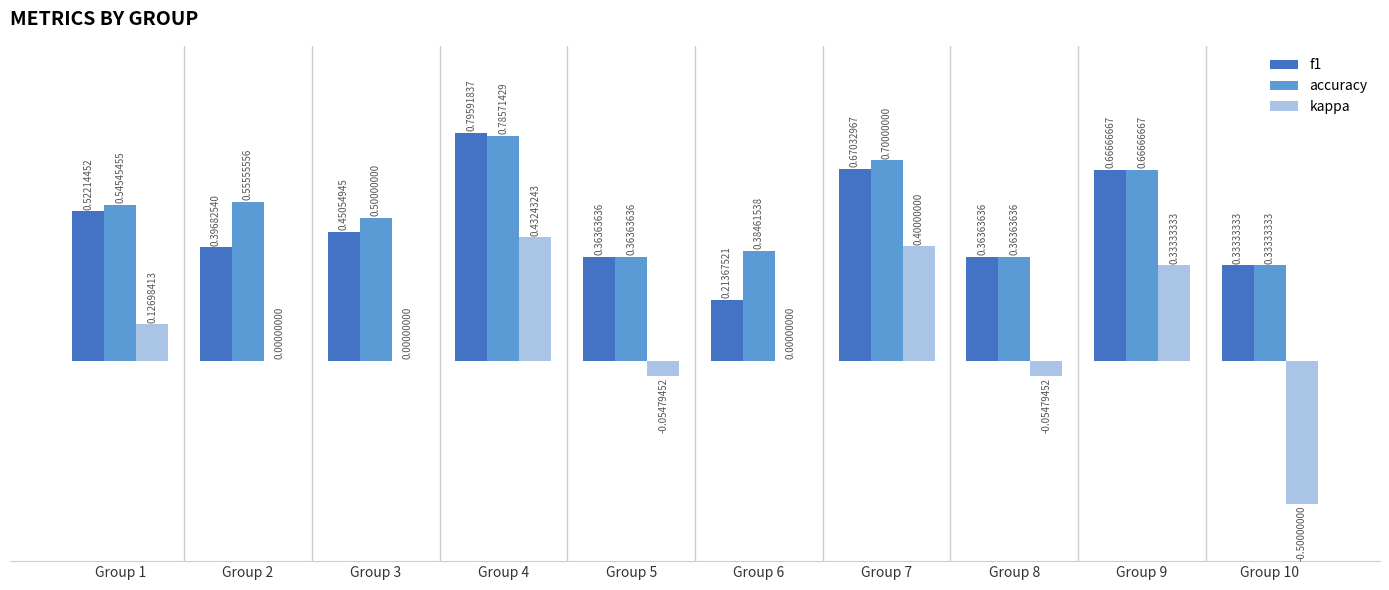

How many series are shown in this chart?

3